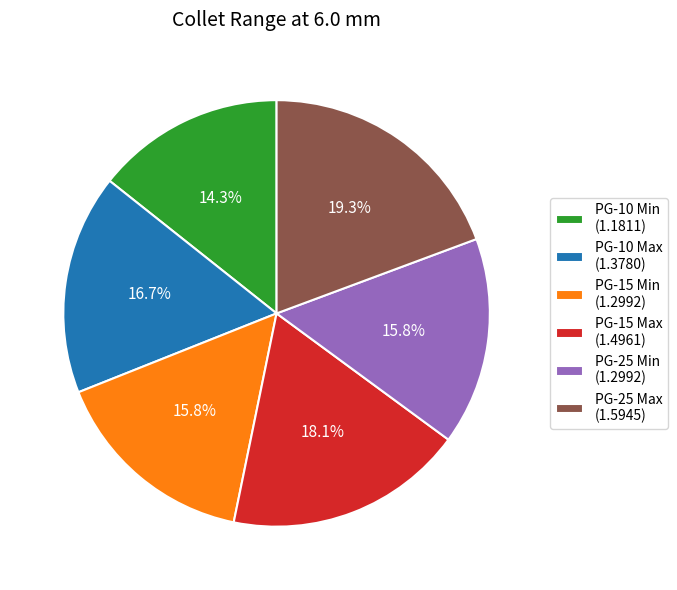

Does PG-25 Min account for over 50% of the chart?

No